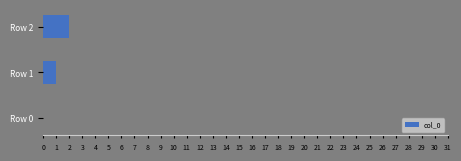

What is the sum of all values?

3